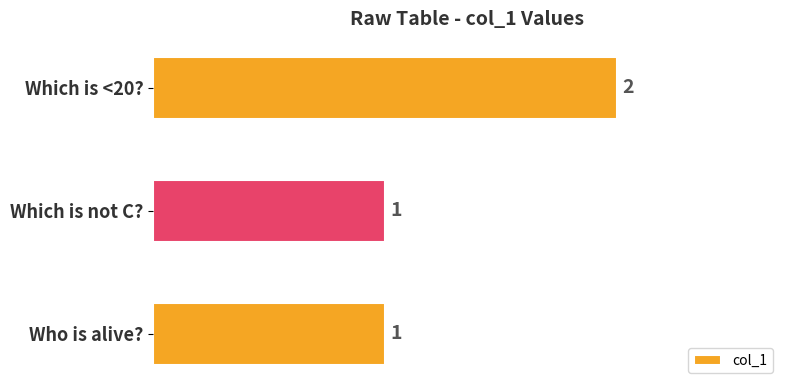

Is it true that the value at Who is alive? is 1?

True